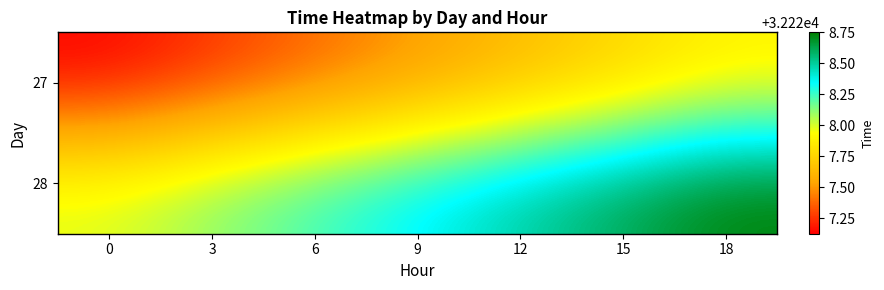

Rank the series by their maximum value, from highest to lowest.

28, 27